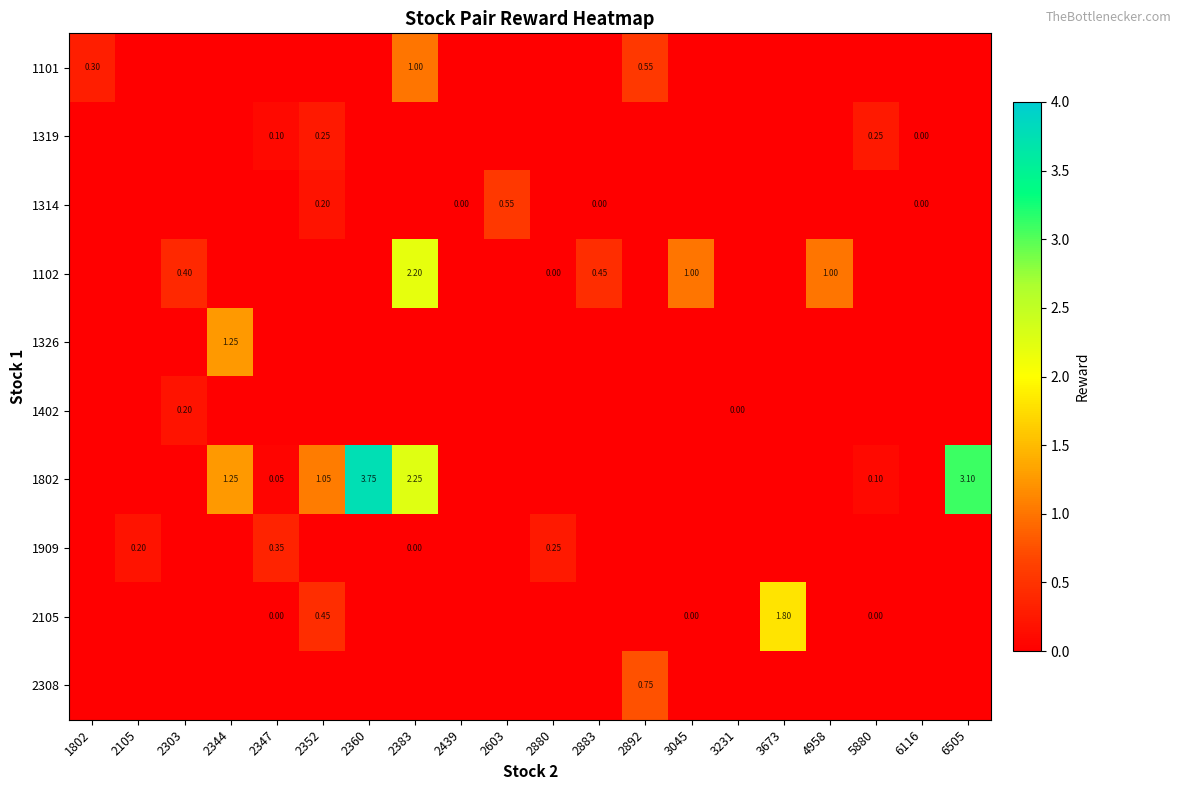

Which series has the largest total across all categories?

1802